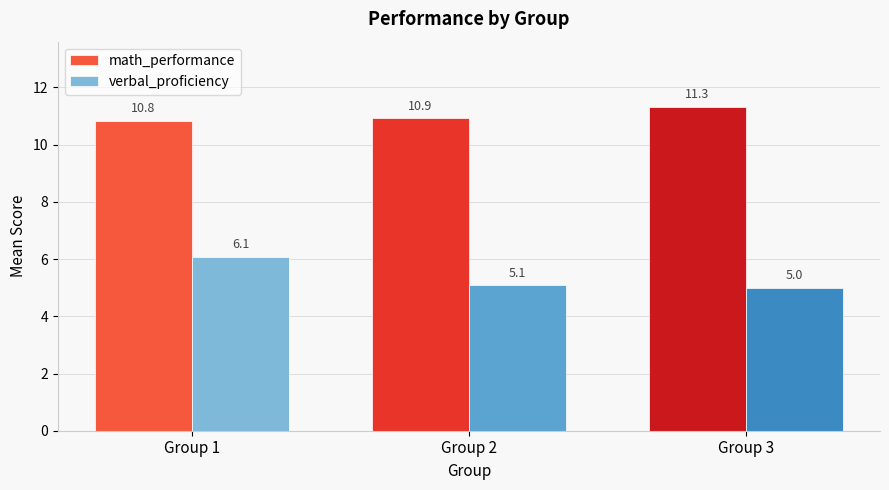

Rank the categories by math_performance value from lowest to highest.

Group 1, Group 2, Group 3